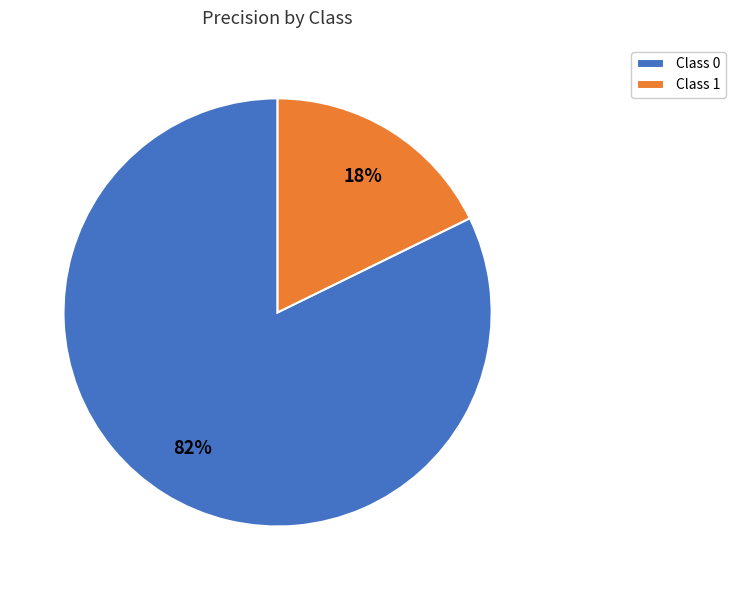

What is the largest slice in the pie chart?

Class 0